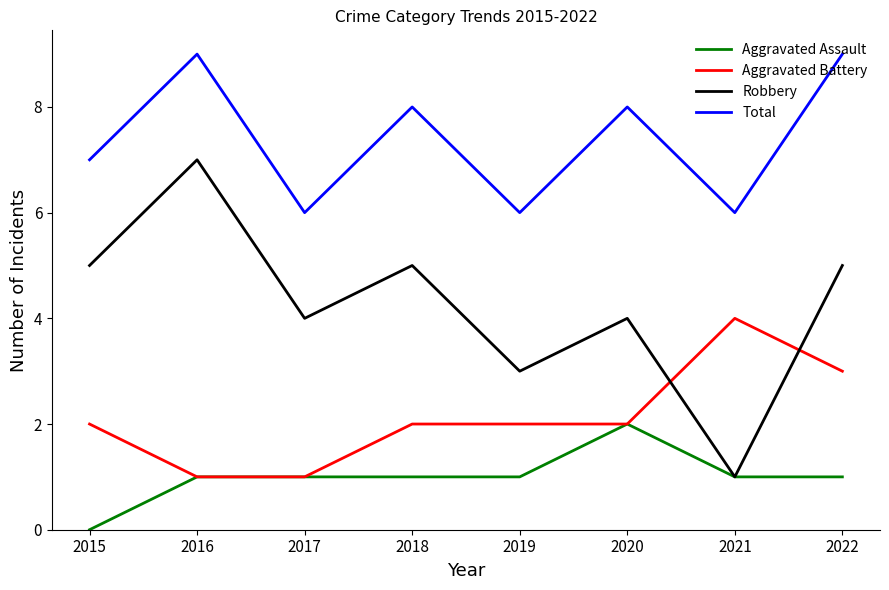

Between 2017 and 2020, which series saw the biggest shift?

Total